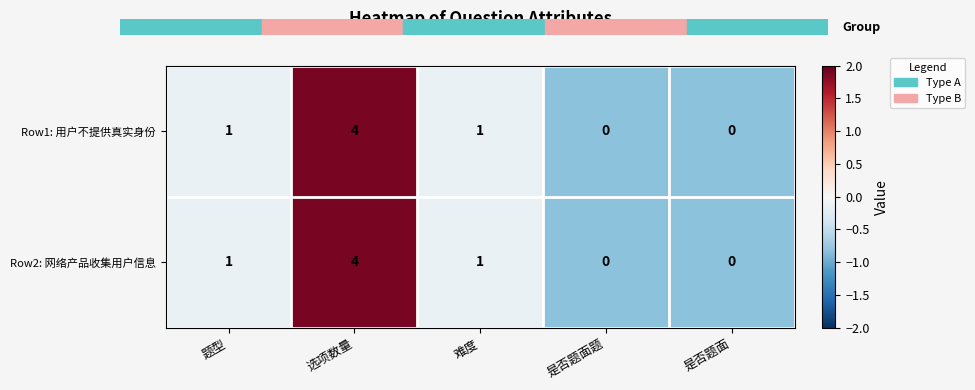

Reading left to right, what are all the values shown in this chart?

Row1: 用户不提供真实身份: 题型=1	选项数量=4	难度=1	是否题面题=0	是否题面=0
Row2: 网络产品收集用户信息: 题型=1	选项数量=4	难度=1	是否题面题=0	是否题面=0